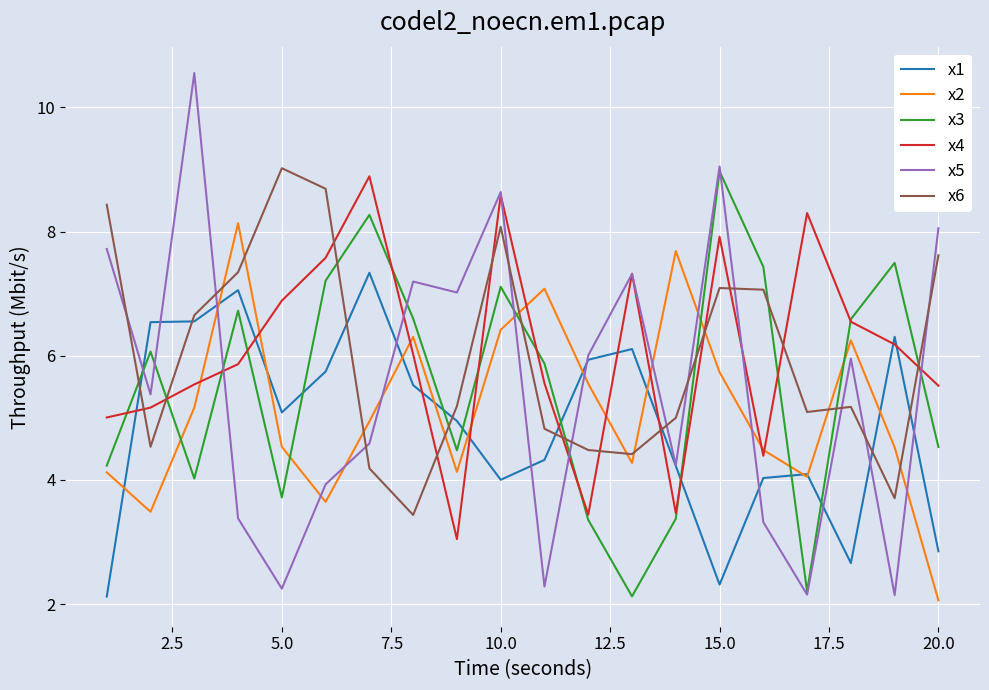

True or false: x3 and x1 intersect in this chart.

True